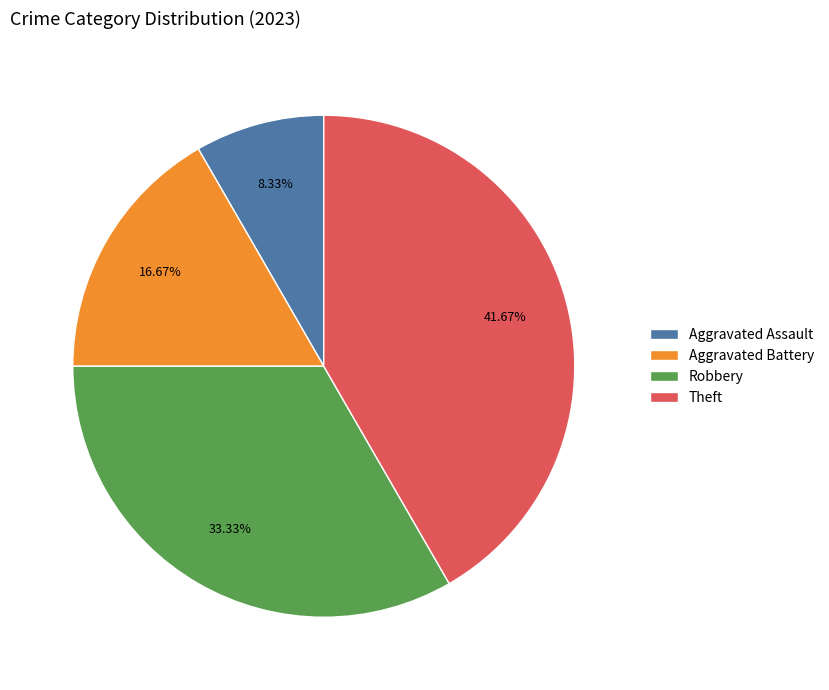

To the nearest percent, what is the average slice percentage?

25%